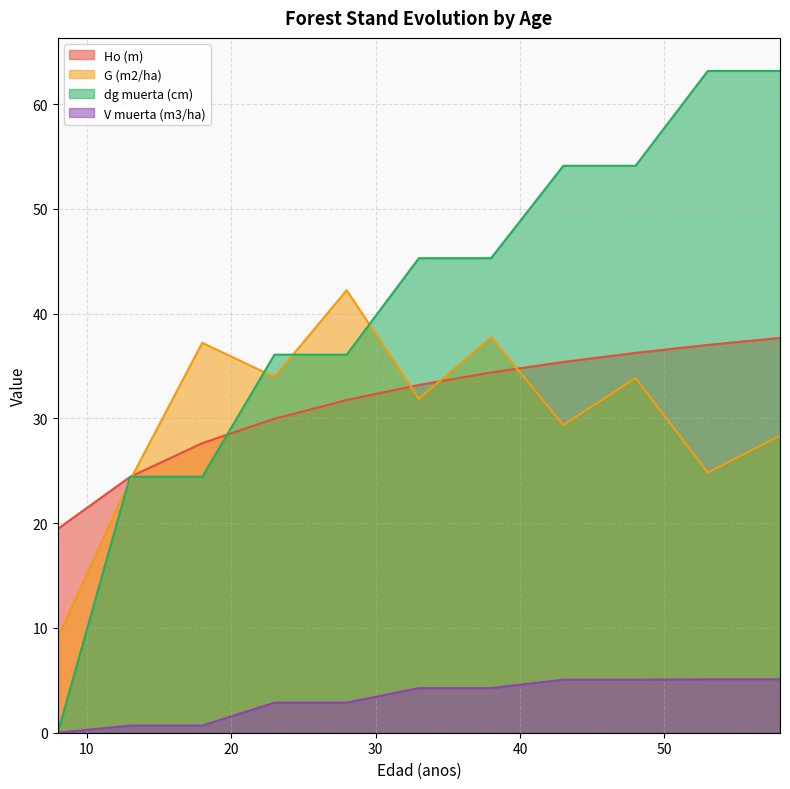

True or false: V muerta (m3/ha) has a value of 5.1 at 58.

True